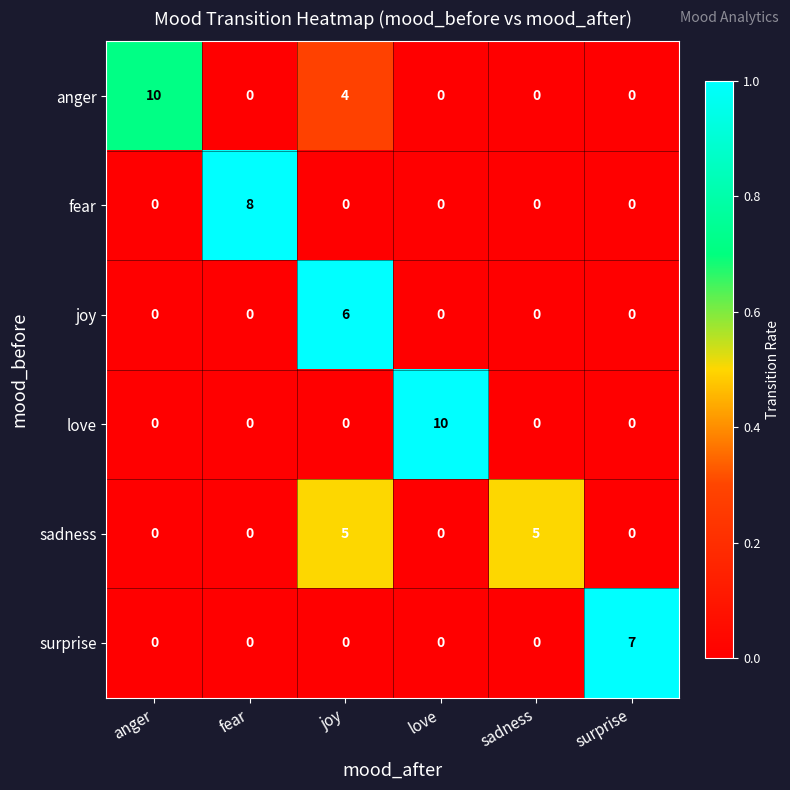

At which category is the sum across all series the highest?

joy